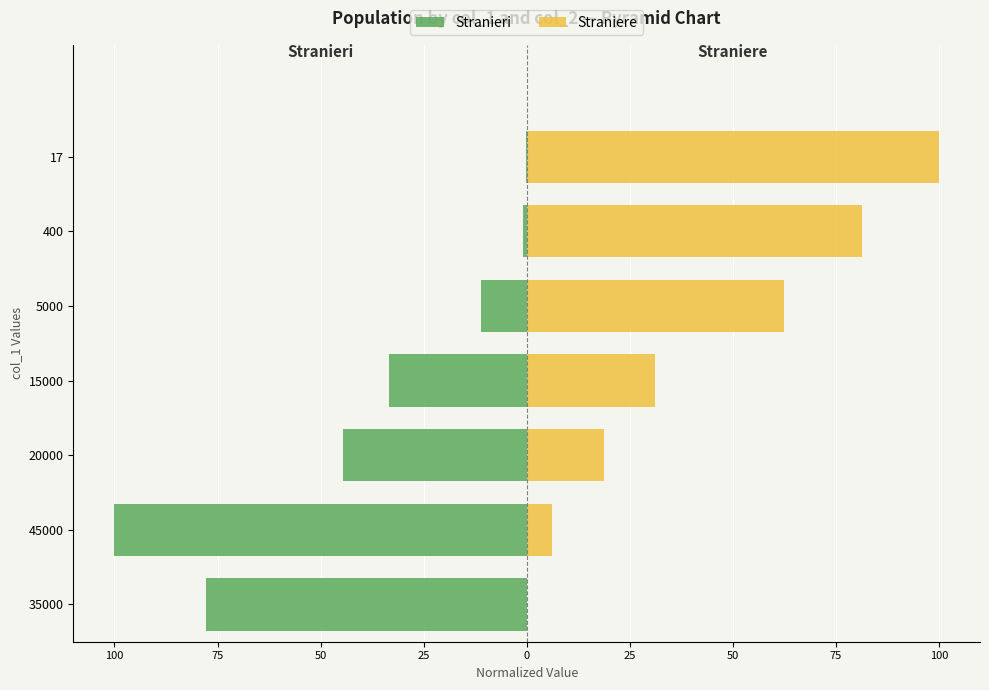

Which series has the largest range (max minus min)?

Straniere